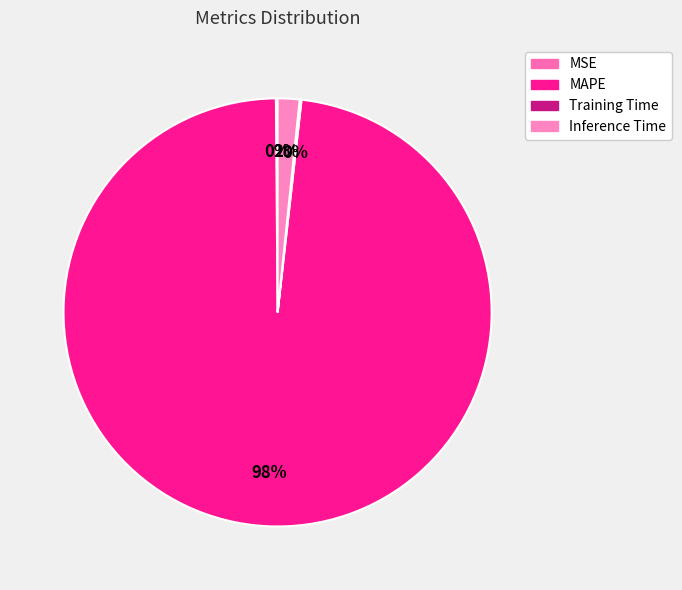

To the nearest percent, what is the difference between the largest and smallest slice percentages?

98%